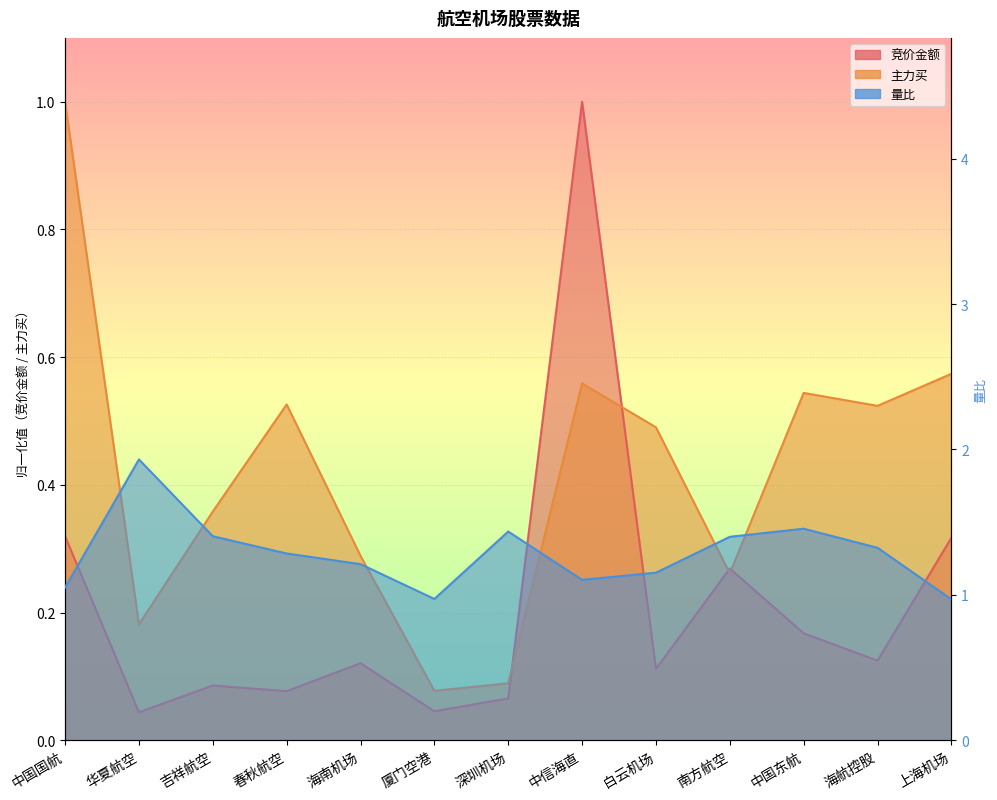

Reading right to left, what are all the values shown in this chart?

竞价金额: 上海机场=0.3	海航控股=0.1	中国东航=0.2	南方航空=0.3	白云机场=0.1	中信海直=1.0	深圳机场=0.1	厦门空港=0.0	海南机场=0.1	春秋航空=0.1	吉祥航空=0.1	华夏航空=0.0	中国国航=0.3
主力买: 上海机场=0.6	海航控股=0.5	中国东航=0.5	南方航空=0.3	白云机场=0.5	中信海直=0.6	深圳机场=0.1	厦门空港=0.1	海南机场=0.3	春秋航空=0.5	吉祥航空=0.4	华夏航空=0.2	中国国航=1.0
量比: 上海机场=1.0	海航控股=1.3	中国东航=1.5	南方航空=1.4	白云机场=1.2	中信海直=1.1	深圳机场=1.4	厦门空港=1.0	海南机场=1.2	春秋航空=1.3	吉祥航空=1.4	华夏航空=1.9	中国国航=1.1